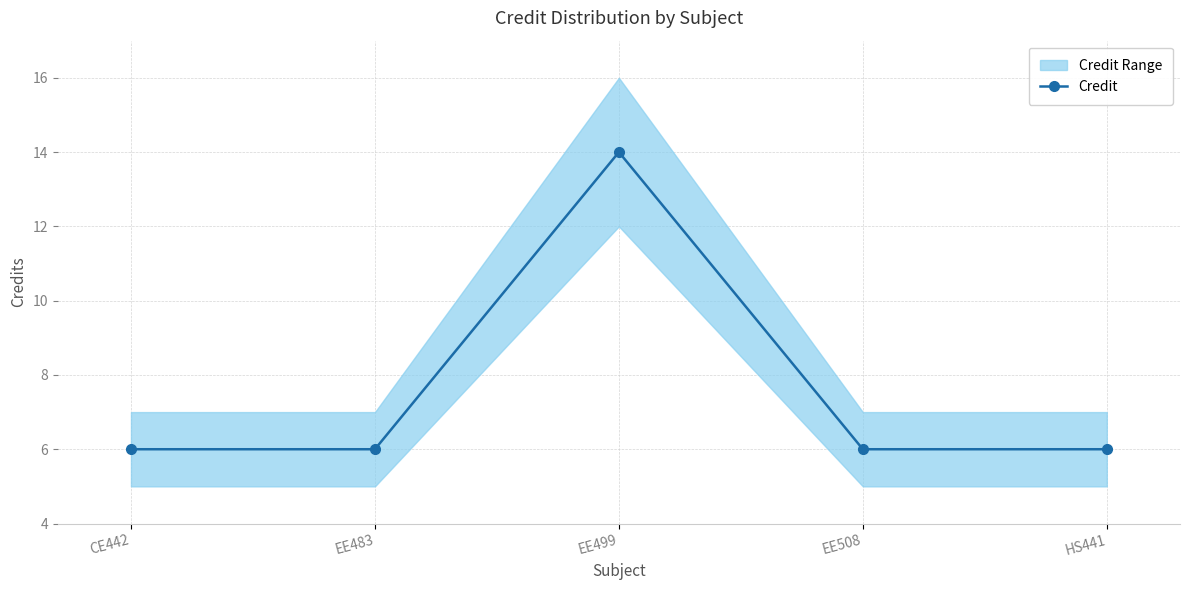

What value does the data have at EE508?

6